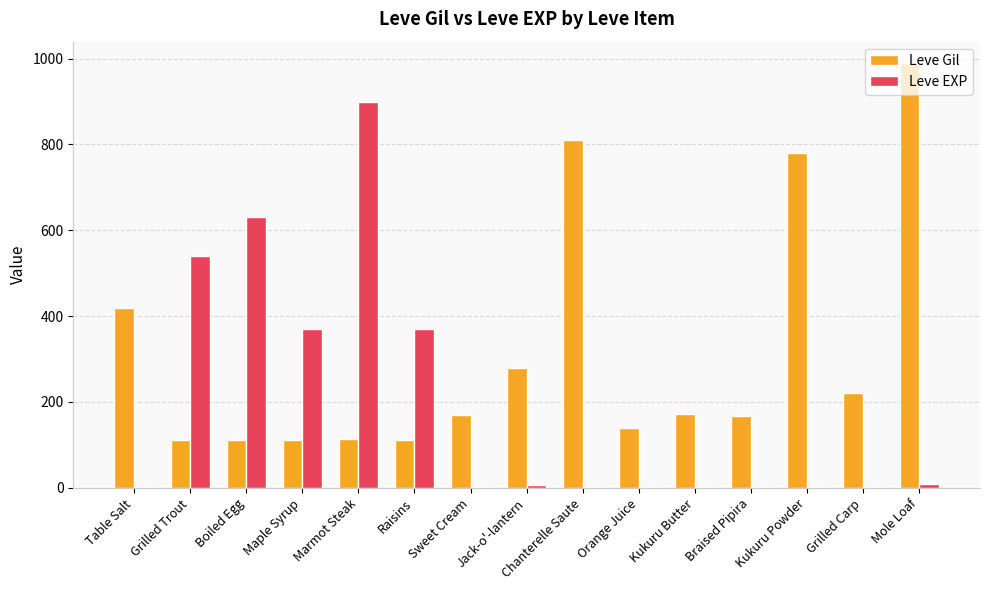

What is the average value of the Leve Gil series?

314